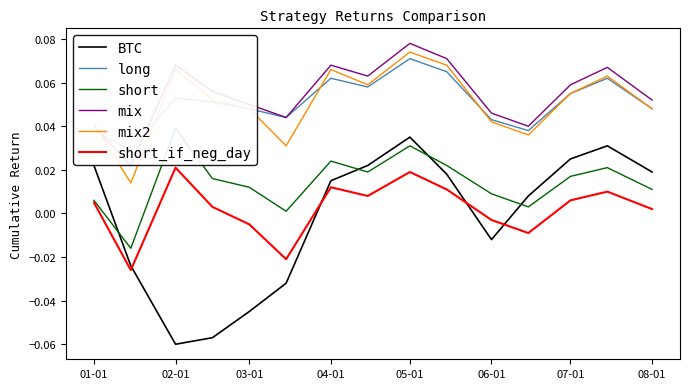

Does the chart display data point markers on the line(s)?

No